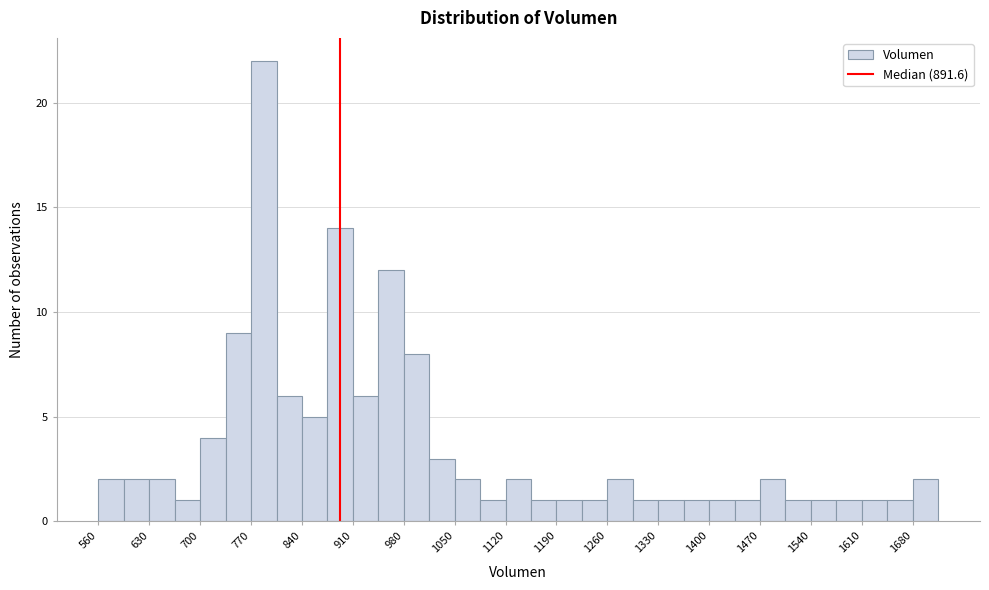

Read against the x-axis, roughly where is the centre of the tallest bar?

790